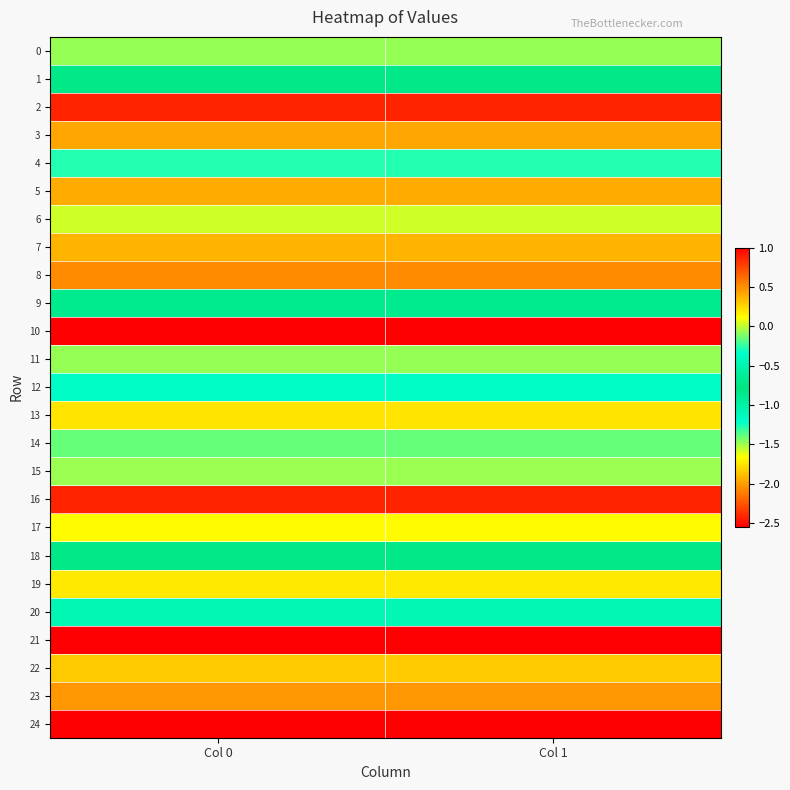

List the series in order of their peak value, lowest first.

10, 8, 5, 7, 19, 17, 6, 0, 11, 12, 20, 9, 1, 18, 4, 14, 15, 13, 22, 3, 23, 2, 16, 21, 24